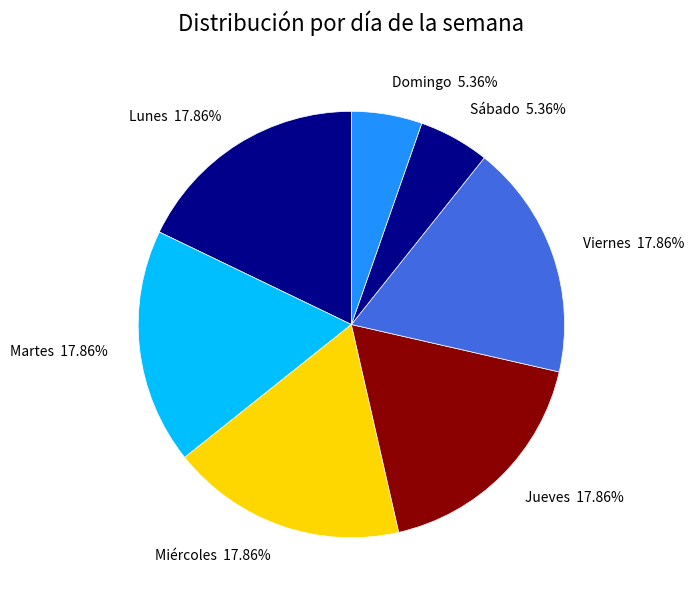

Combined, do Lunes 17.86% and Viernes 17.86% account for over 50%?

No